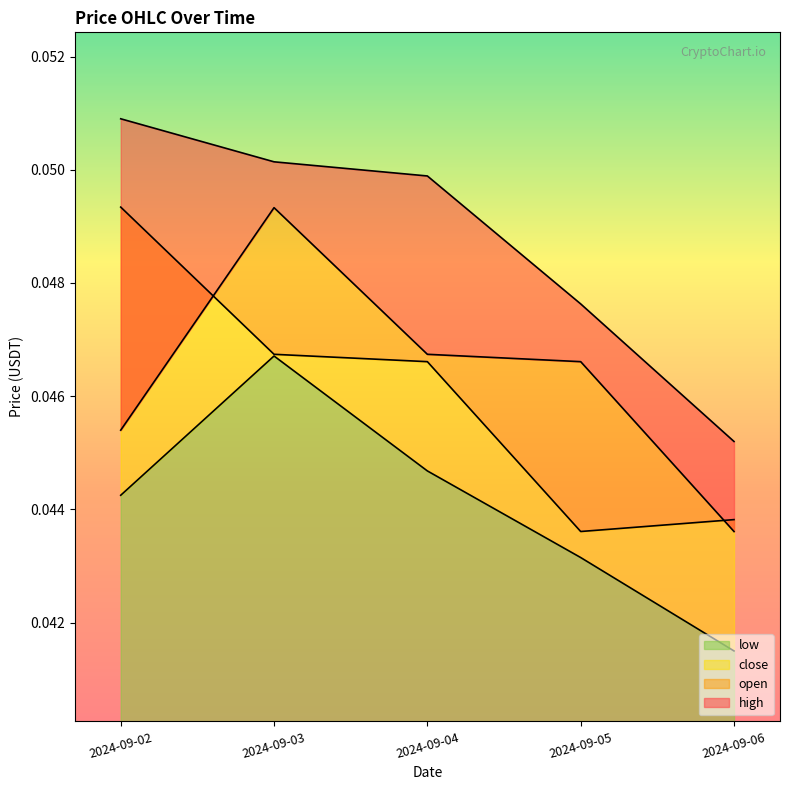

How many distinct data groups are displayed?

4